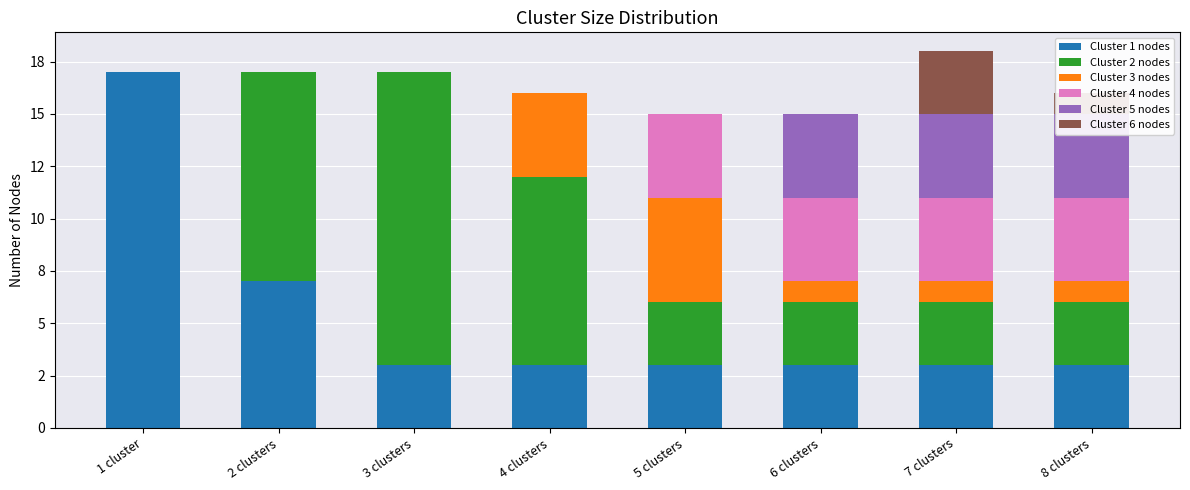

Which category has the highest value in the Cluster 5 nodes series?

6 clusters